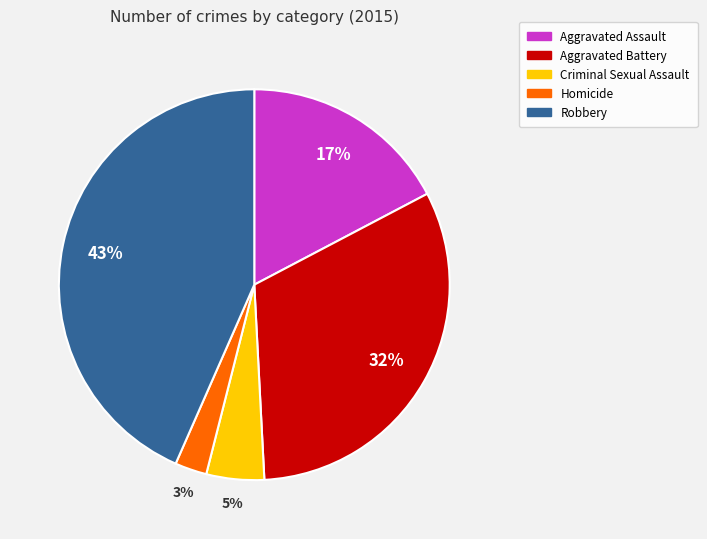

Is there any slice that represents more than half of the pie?

No